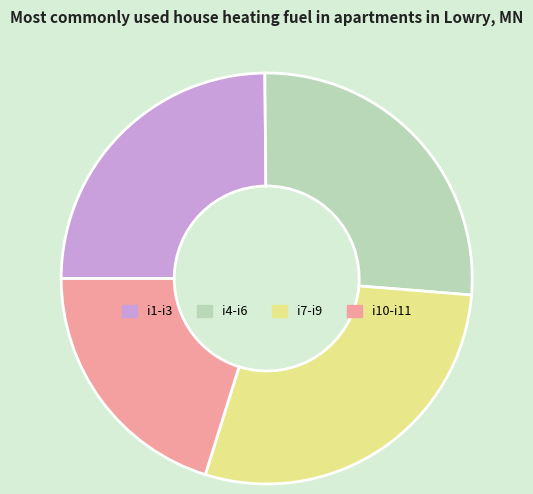

Count the number of slices in the pie.

4